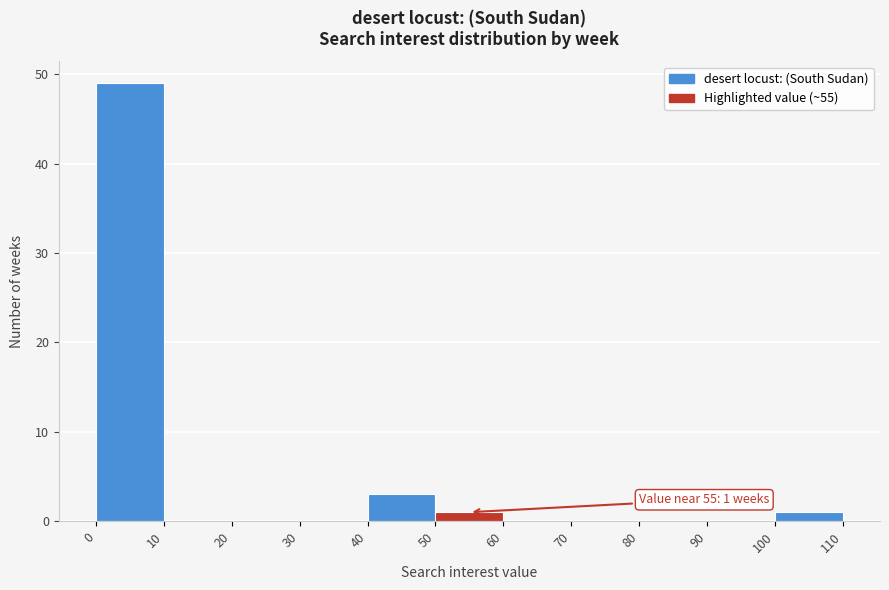

Which range on the x-axis has the tallest bar?

0 to 10